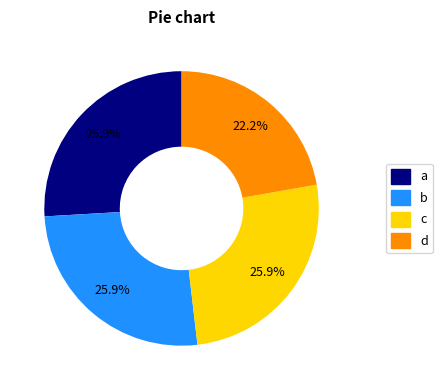

Does any single category account for the majority?

No